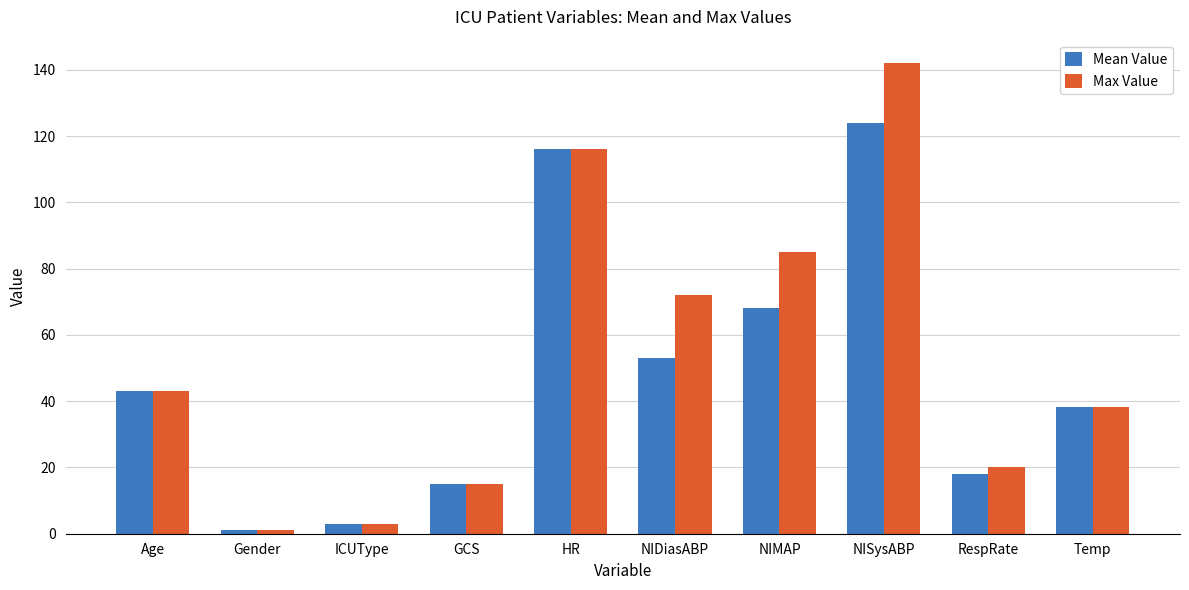

What is the maximum value shown in the chart?

142.0